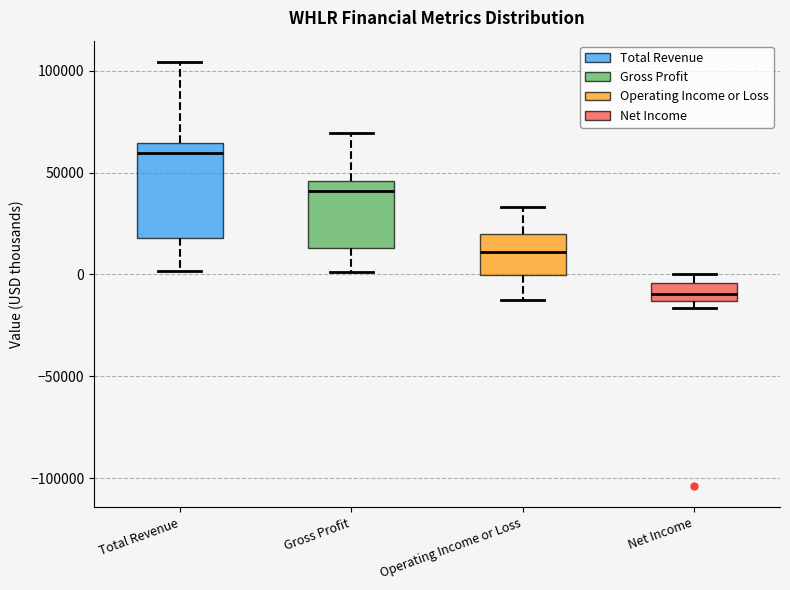

Which box's median line is the lowest?

Net Income